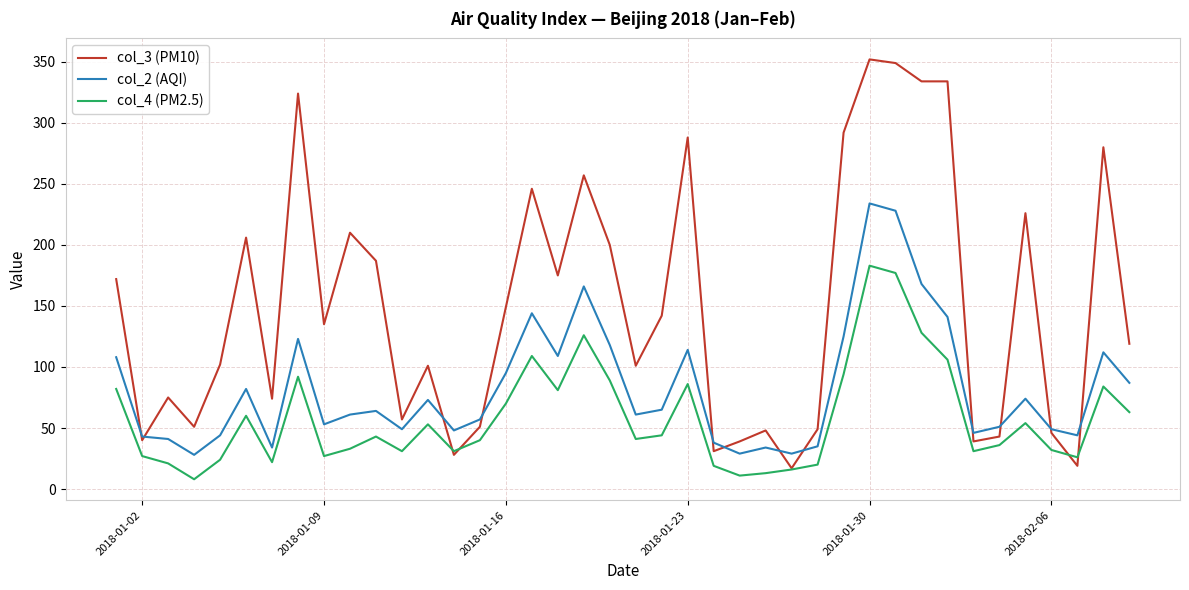

List the series in order of their peak value, highest first.

col_3 (PM10), col_2 (AQI), col_4 (PM2.5)